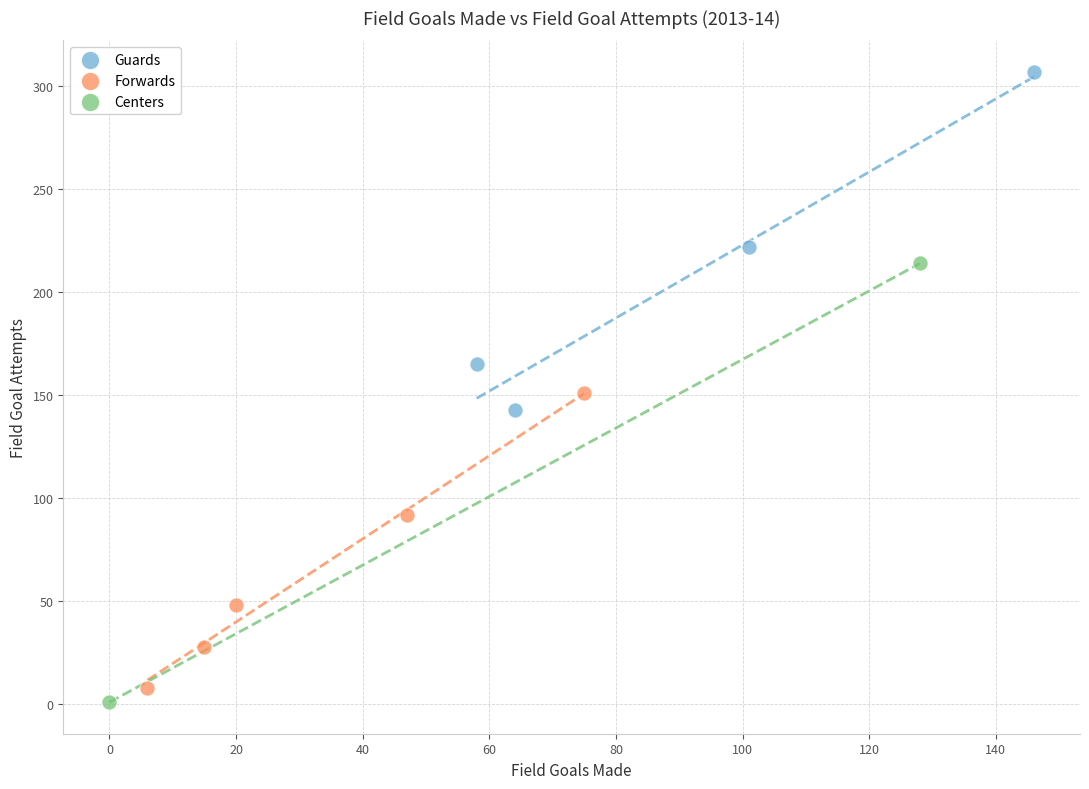

What are all the series names shown in the legend?

Guards, Forwards, Centers